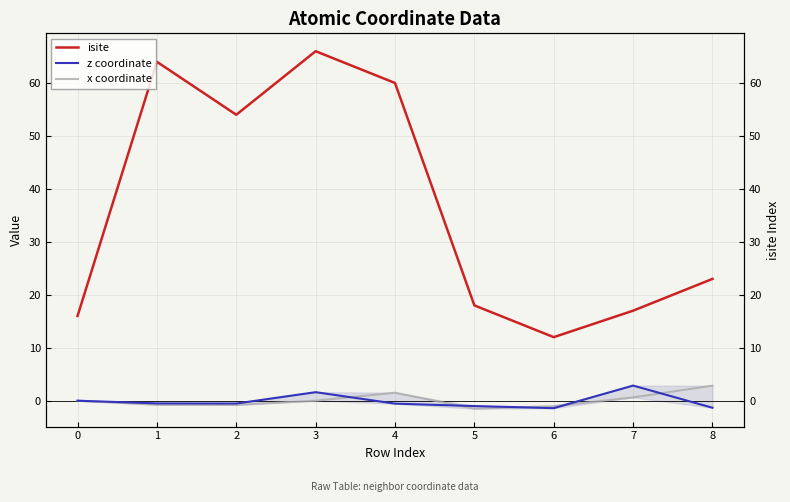

Rank the series at 3 from highest to lowest value.

isite, z coordinate, x coordinate